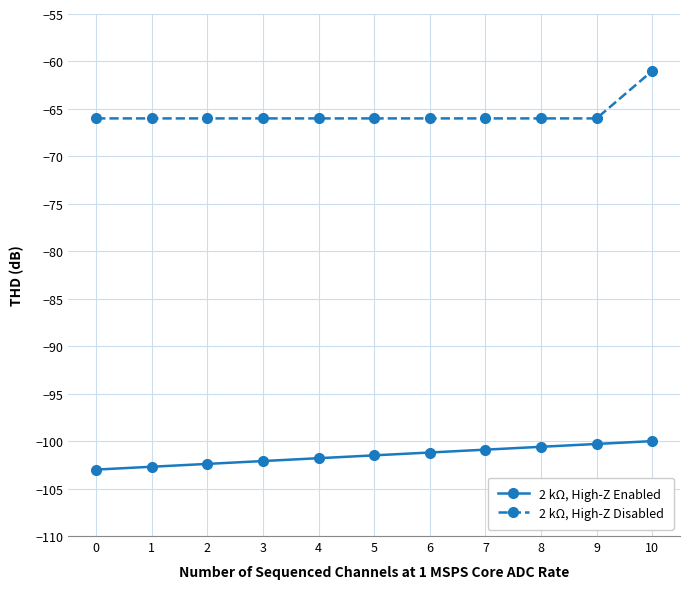

True or false: 2 kΩ, High-Z Disabled and 2 kΩ, High-Z Enabled cross at least once.

False